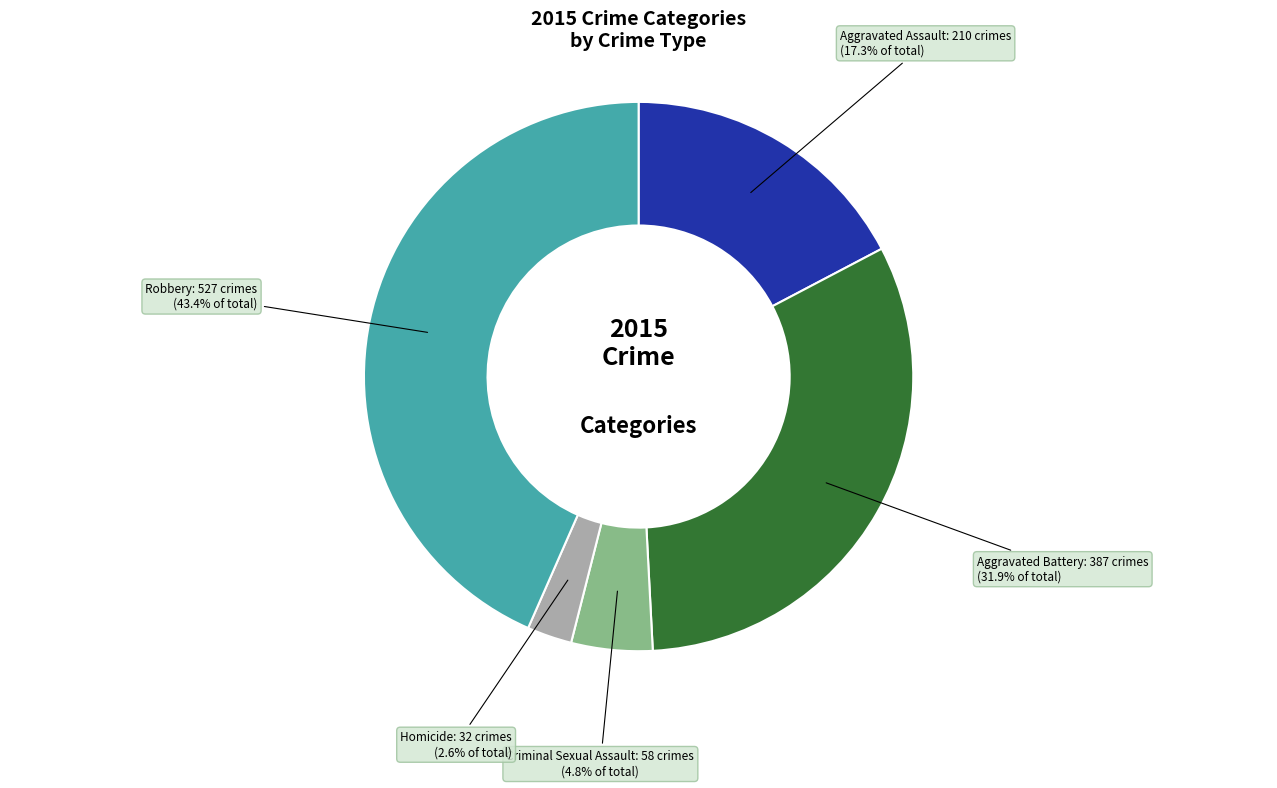

Is there any slice that represents more than half of the pie?

No